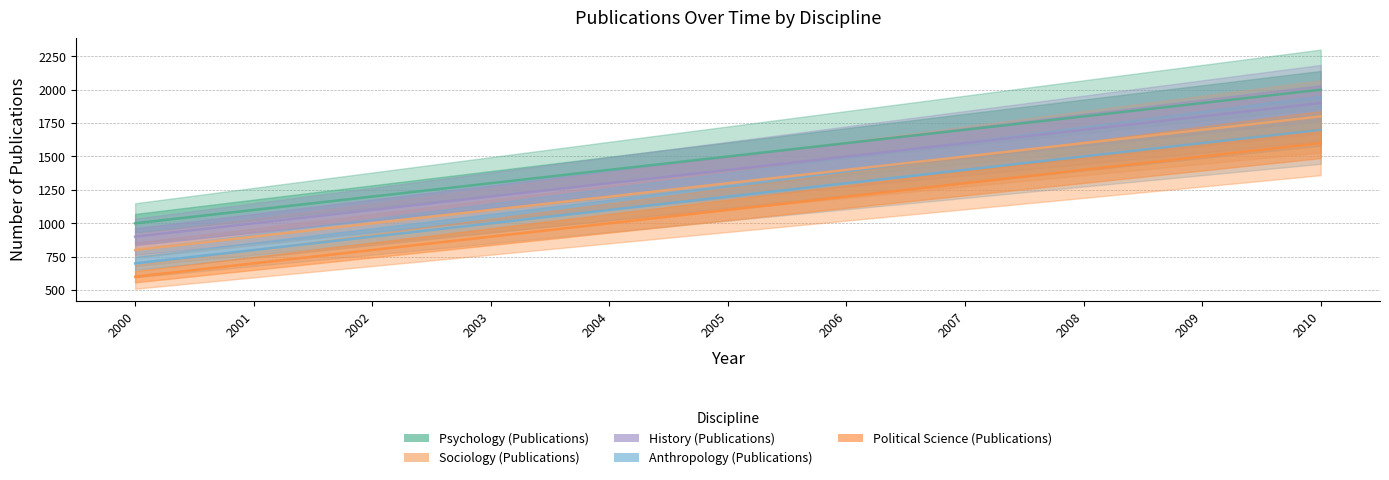

Reading left to right, extract all data points from this chart.

Psychology (Publications): 1000	1100	1200	1300	1400	1500	1600	1700	1800	1900	2000
Sociology (Publications): 800	900	1000	1100	1200	1300	1400	1500	1600	1700	1800
History (Publications): 900	1000	1100	1200	1300	1400	1500	1600	1700	1800	1900
Anthropology (Publications): 700	800	900	1000	1100	1200	1300	1400	1500	1600	1700
Political Science (Publications): 600	700	800	900	1000	1100	1200	1300	1400	1500	1600